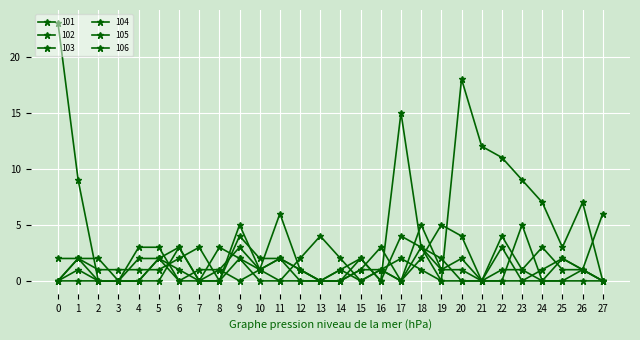

List the series in order of their peak value, lowest first.

104, 101, 106, 102, 103, 105